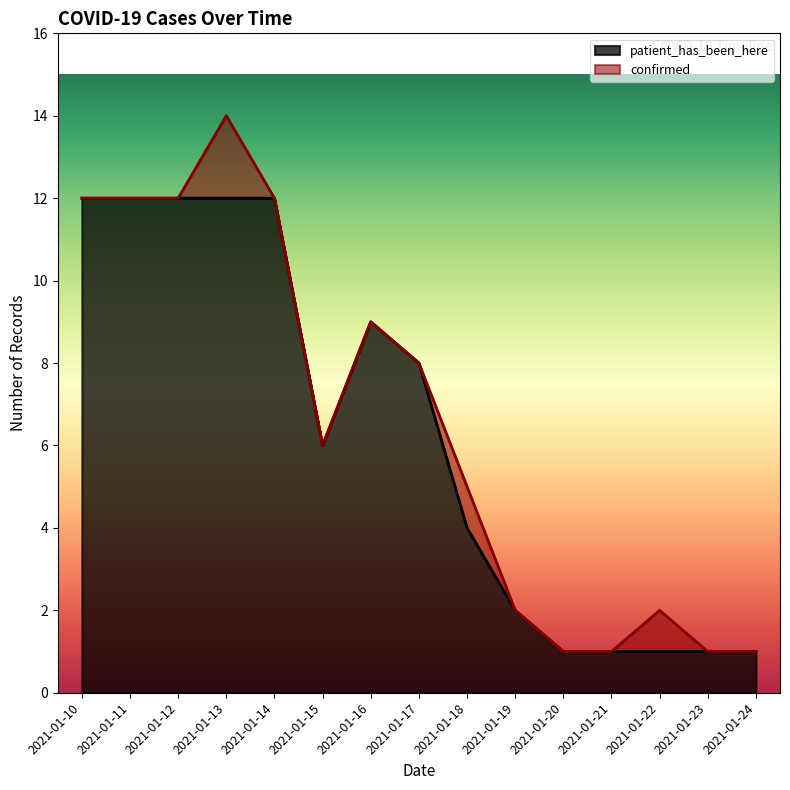

Reading right to left, extract all data points from this chart.

2021-01-24=1	2021-01-23=1	2021-01-22=1	2021-01-21=1	2021-01-20=1	2021-01-19=2	2021-01-18=4	2021-01-17=8	2021-01-16=9	2021-01-15=6	2021-01-14=12	2021-01-13=12	2021-01-12=12	2021-01-11=12	2021-01-10=12